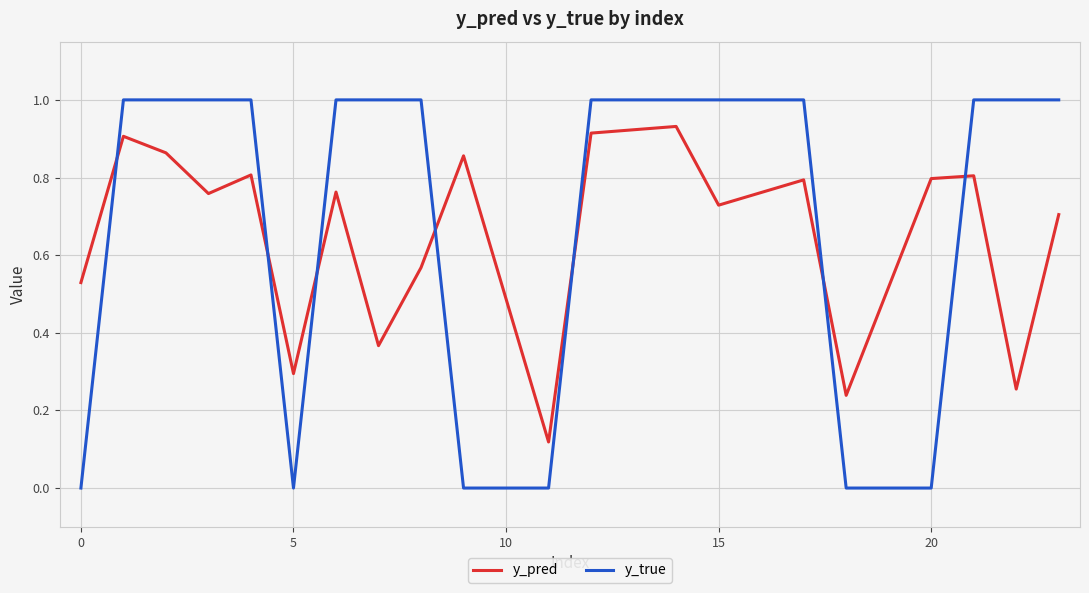

Which series has the widest spread of values?

y_true